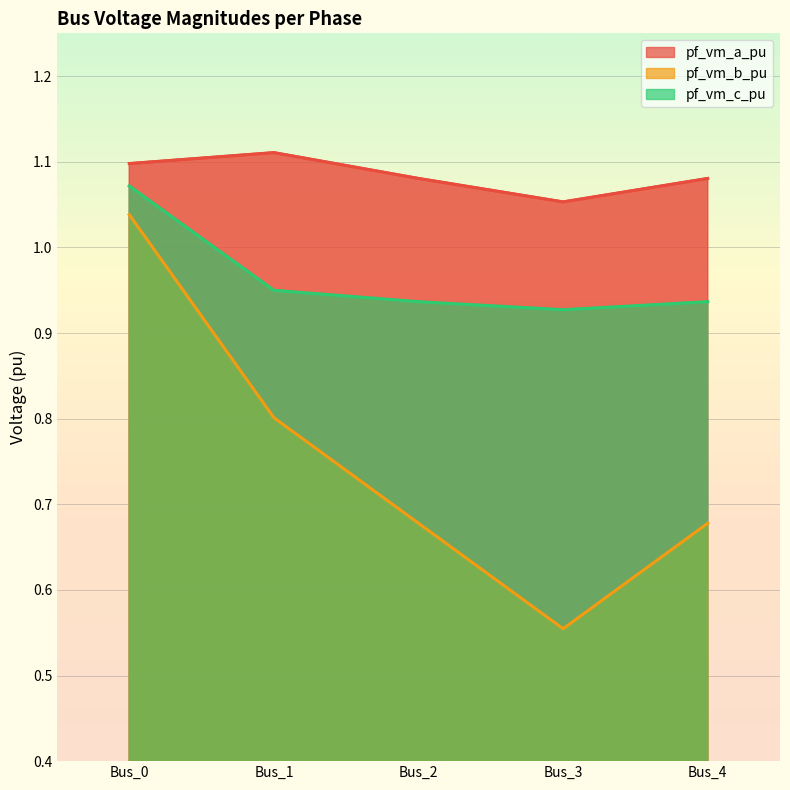

Which series has the widest spread of values?

pf_vm_b_pu